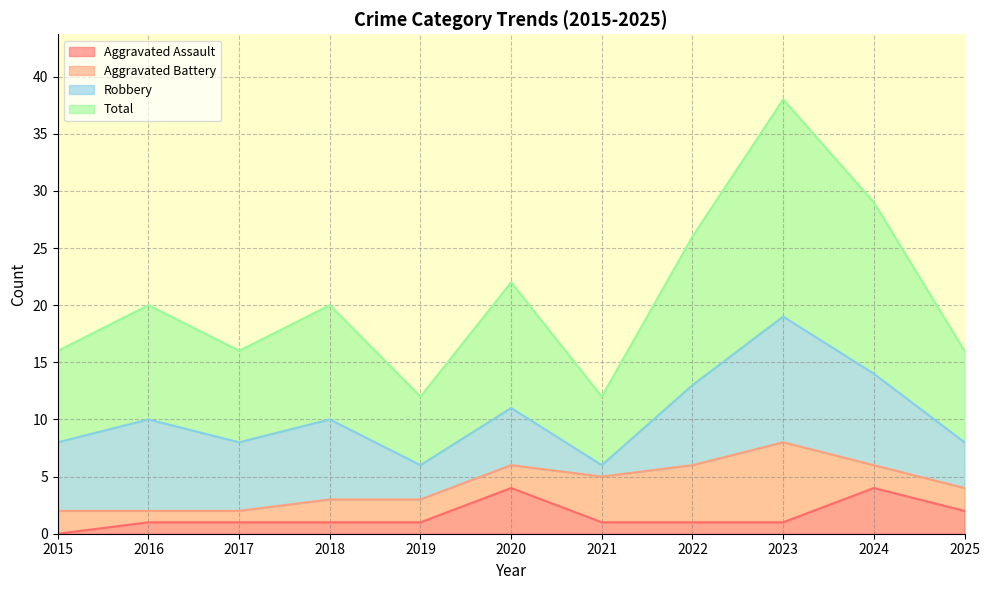

Which series changed the most between 2018 and 2019?

Total